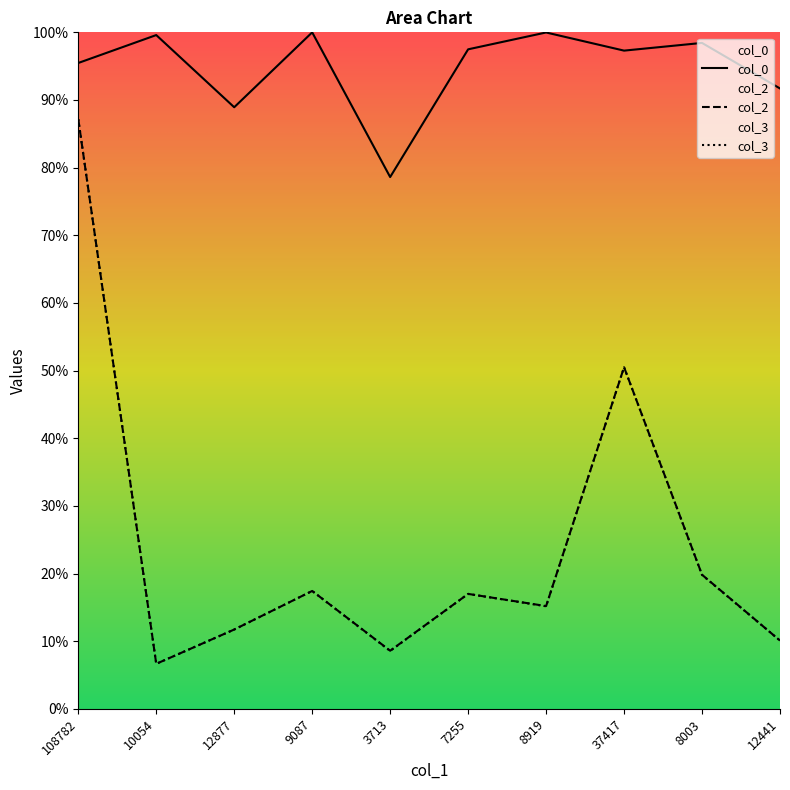

Is the value of col_0 at 8919 greater than the value of col_2 at 9087?

Yes